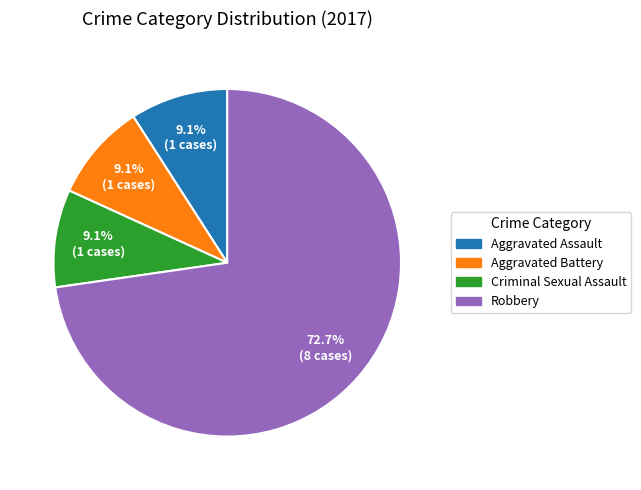

Does any single category account for the majority?

Yes